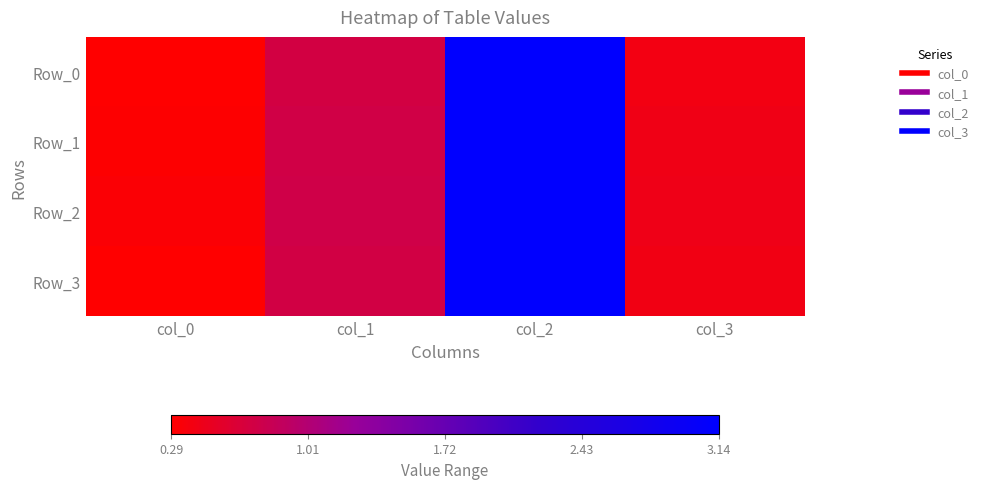

Reading left to right, list all the values displayed in this chart.

Row_0: col_0=0.3	col_1=0.7	col_2=3.1	col_3=0.4
Row_1: col_0=0.3	col_1=0.7	col_2=3.1	col_3=0.4
Row_2: col_0=0.3	col_1=0.7	col_2=3.1	col_3=0.4
Row_3: col_0=0.3	col_1=0.7	col_2=3.1	col_3=0.4